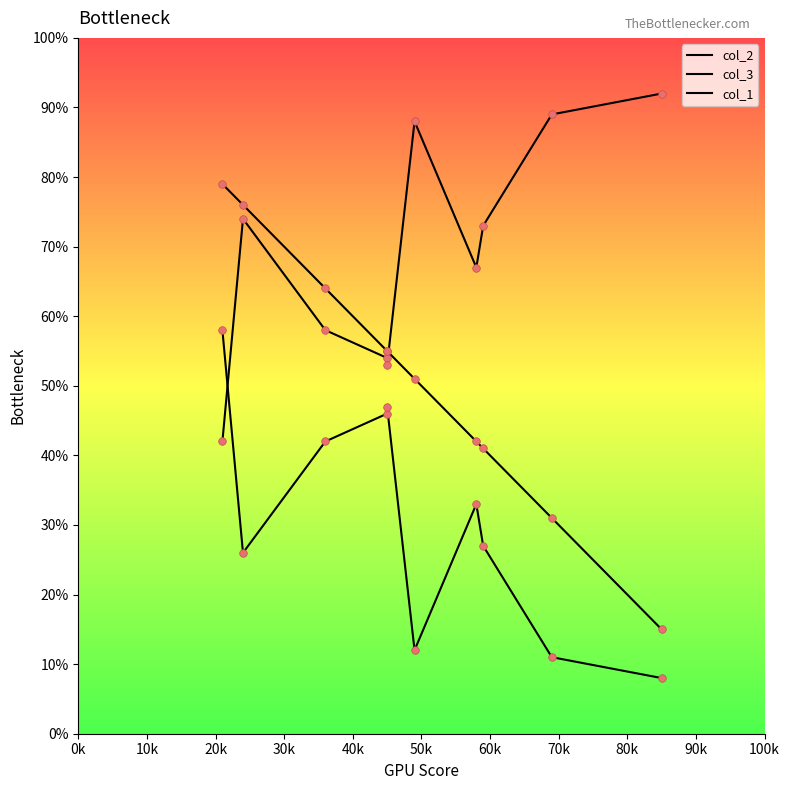

Which series has the widest spread of Y values?

col_1